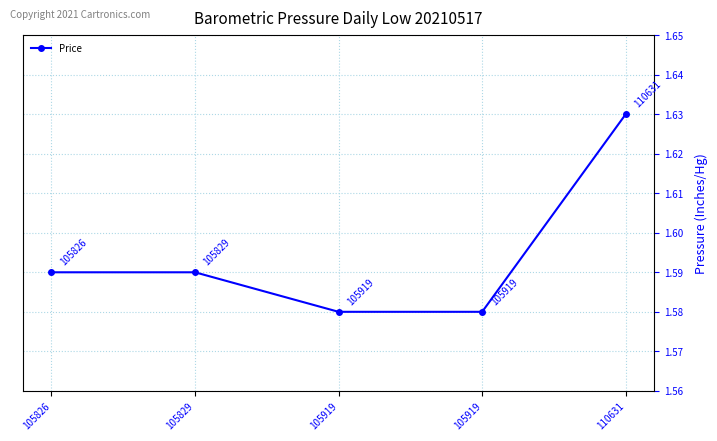

Does the chart have visible grid lines?

Yes